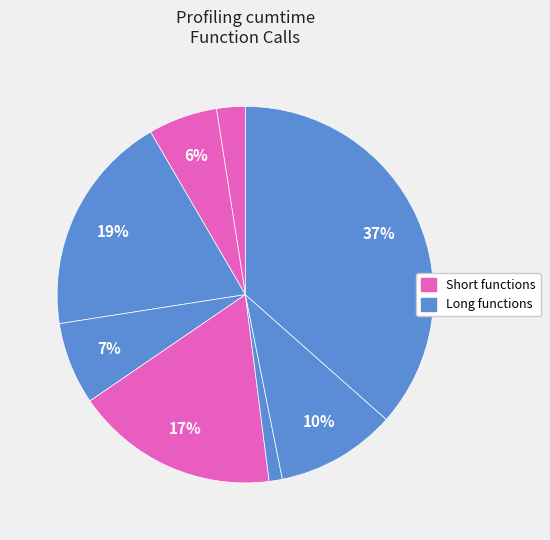

How many segments does this pie chart have?

8